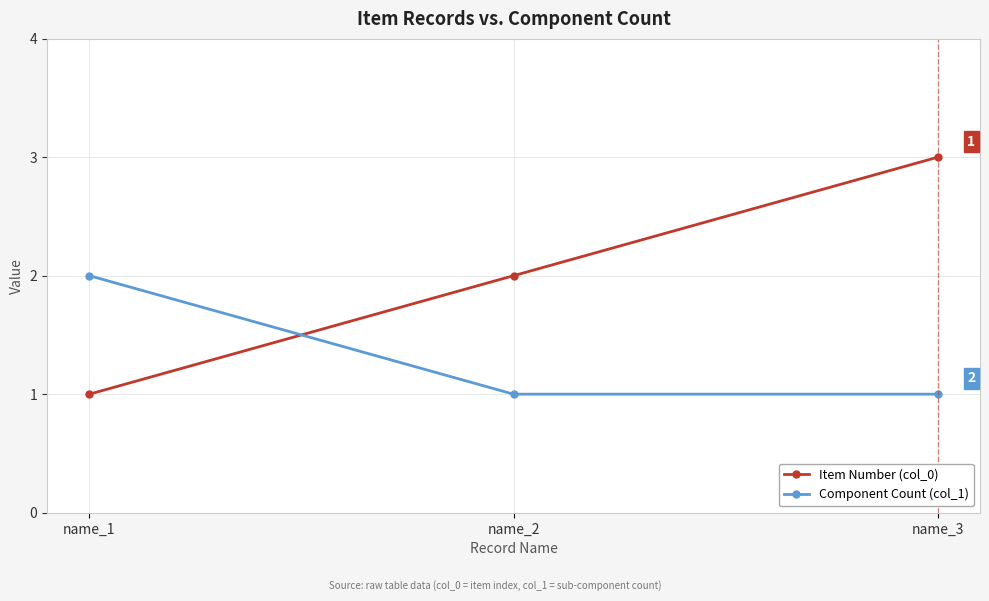

What value does the Component Count (col_1) series have at name_2?

1